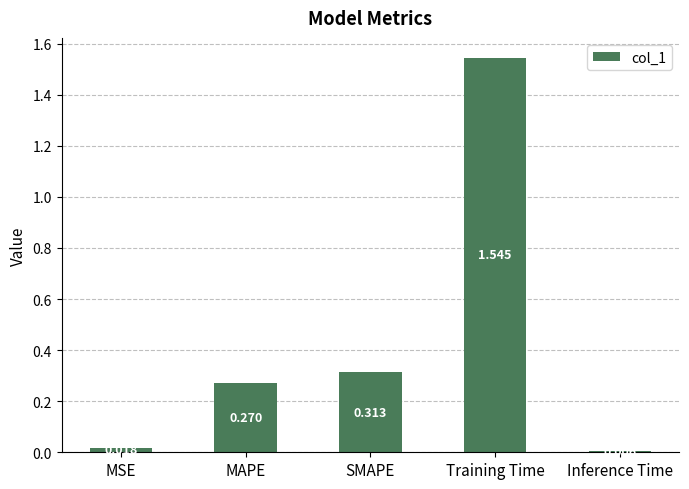

Between MAPE and Inference Time, which is larger?

MAPE